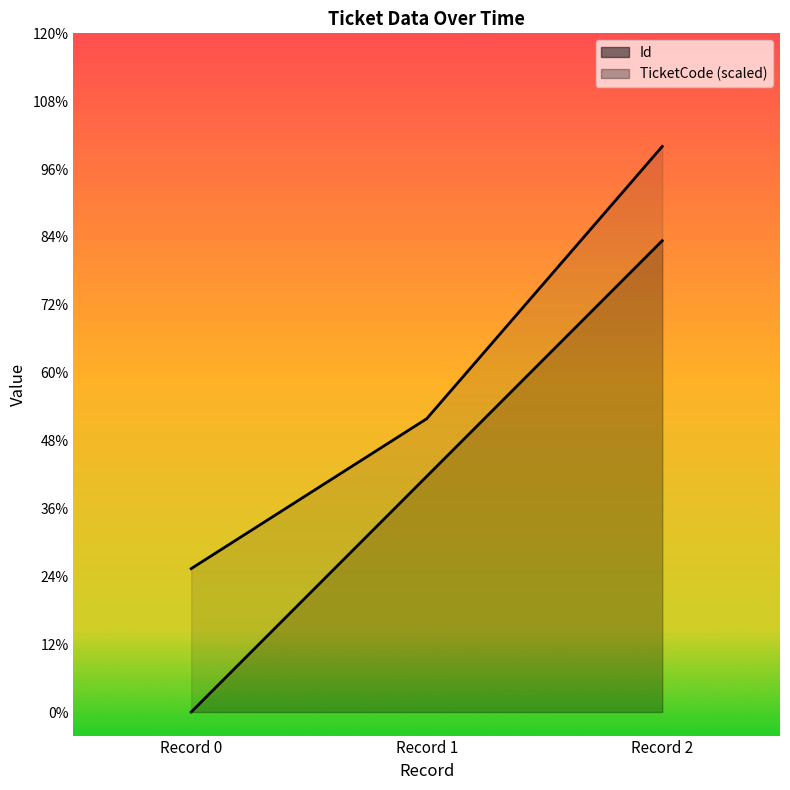

What is the difference between the maximum and minimum values in the TicketCode (scaled) series?

1.8